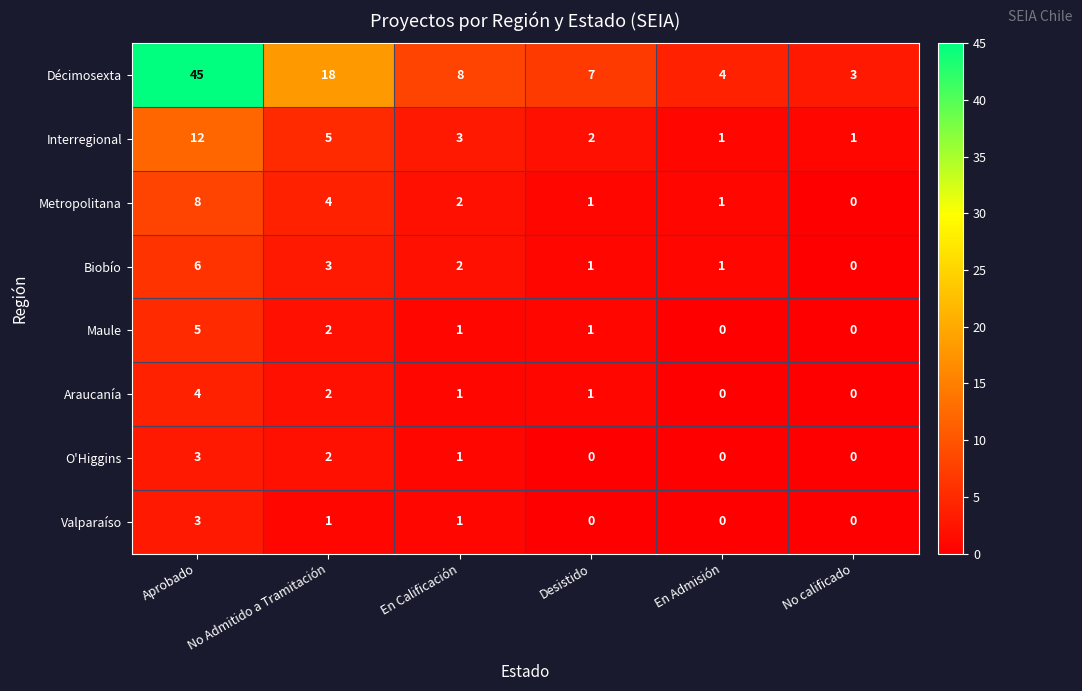

Is it true that Interregional equals 5 at No Admitido a Tramitación?

True